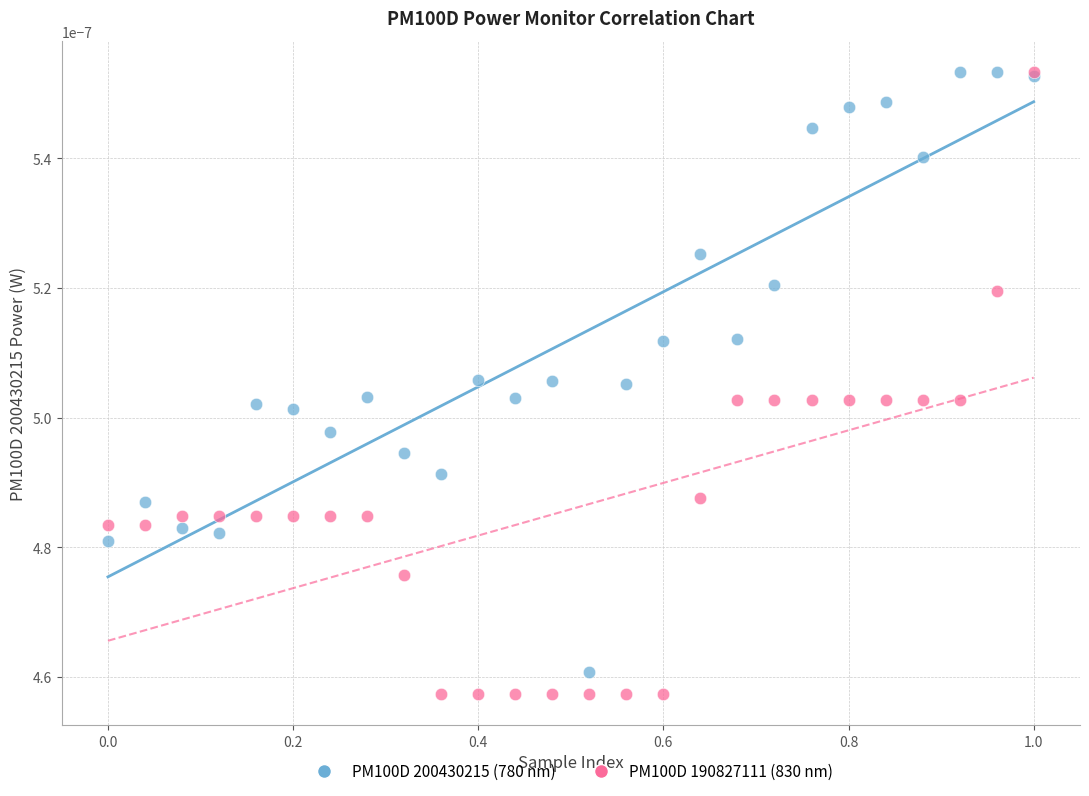

What are all the series names shown in the legend?

PM100D 200430215 (780 nm), PM100D 190827111 (830 nm)